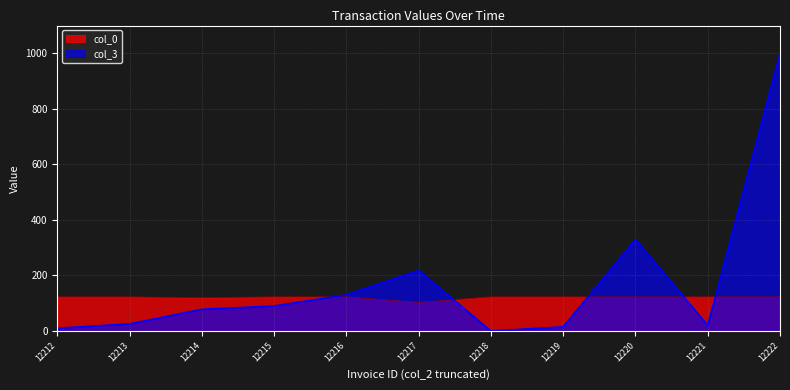

Between 12214 and 12219, which is larger?

12219